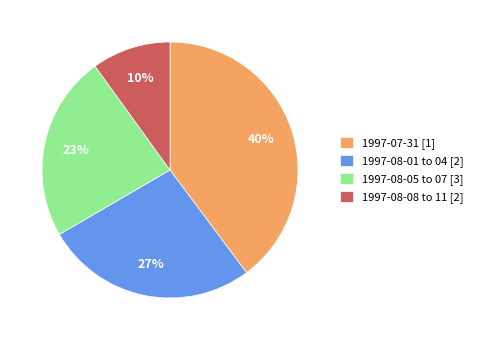

Is there any slice that represents more than half of the pie?

No